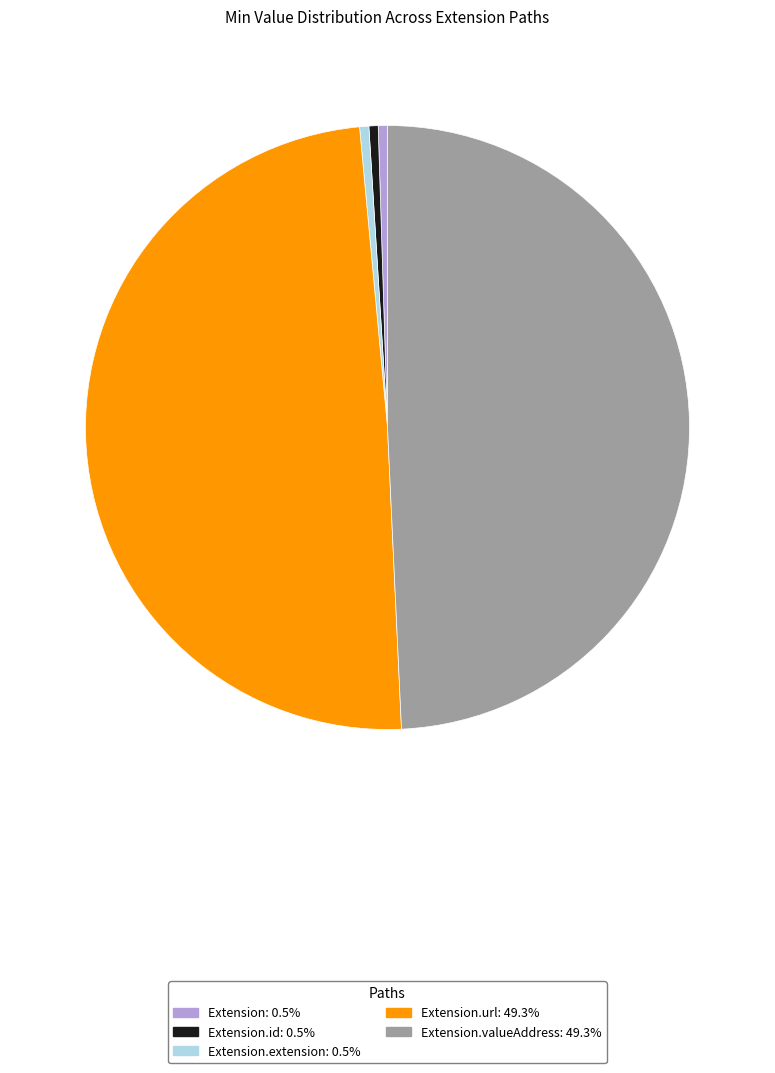

To the nearest percent, what is the average slice percentage?

20%